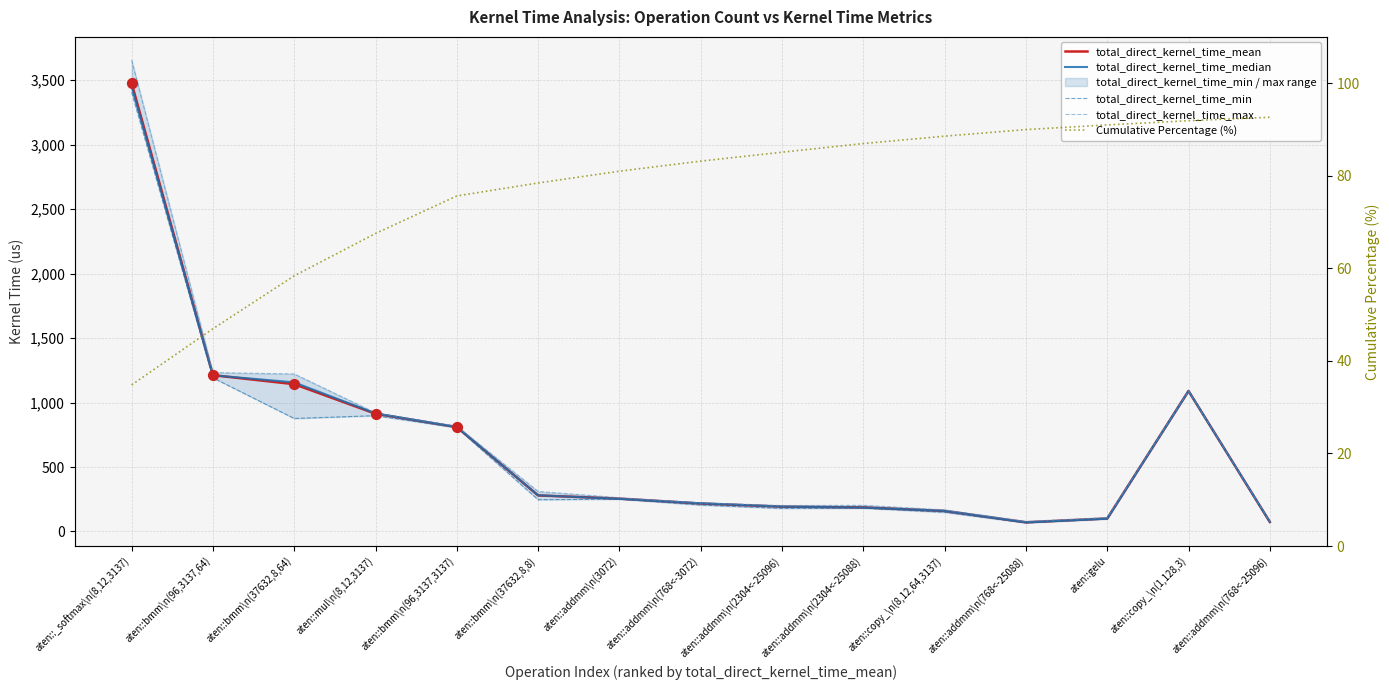

Is the value of total_direct_kernel_time_mean at aten::gelu greater than the value of total_direct_kernel_time_max at aten::copy_\n(8,12,64,3137)?

No